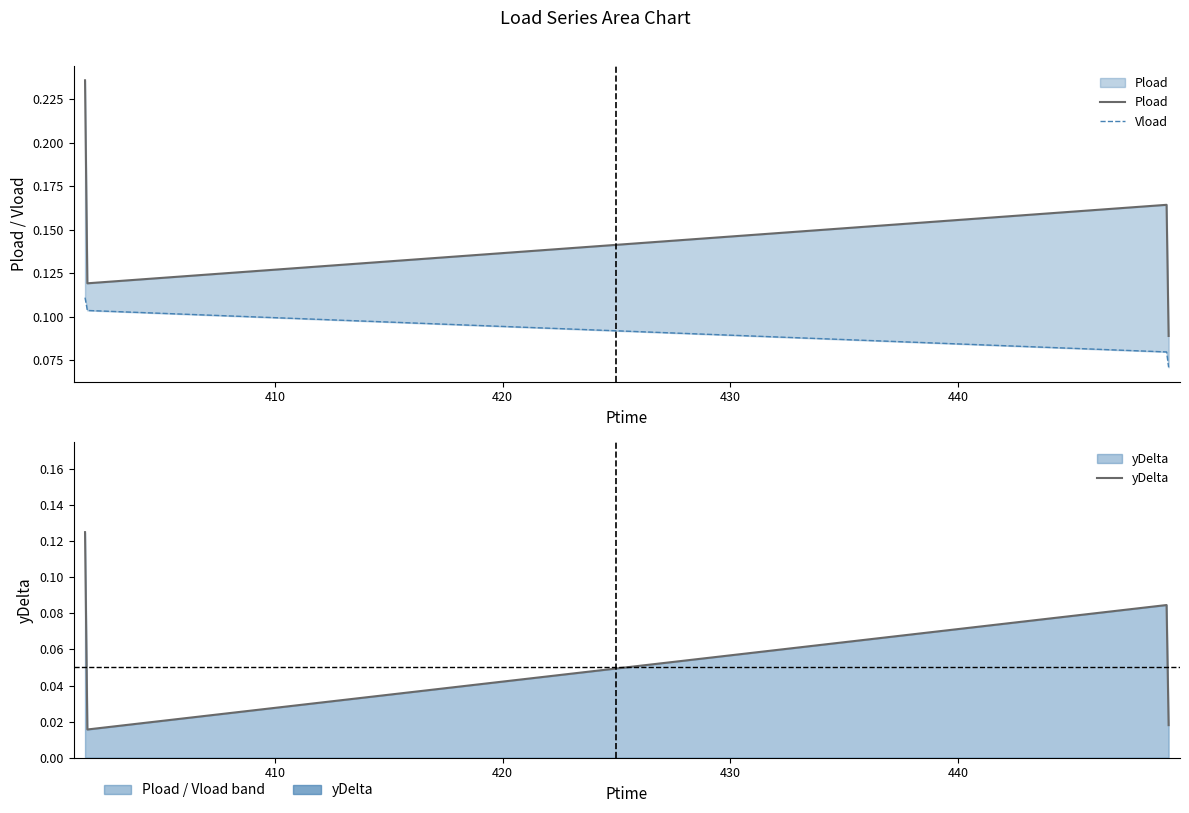

Does the chart have visible grid lines?

No